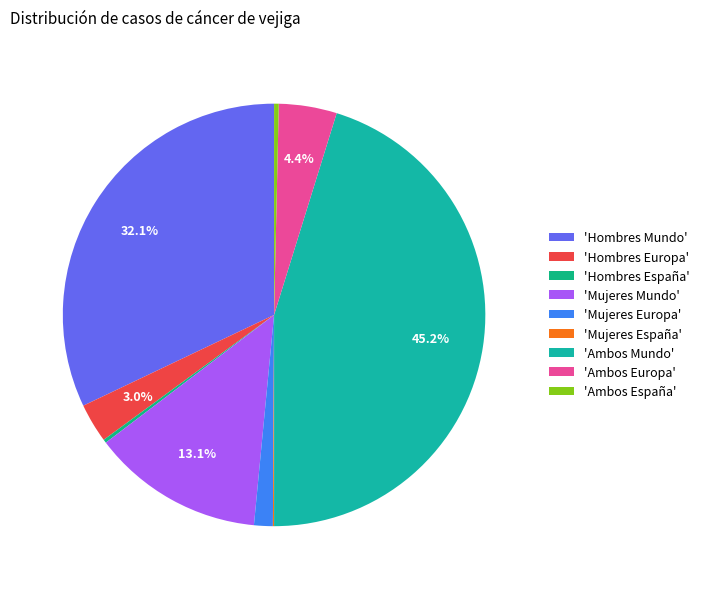

To the nearest percent, what is the average slice percentage?

11%